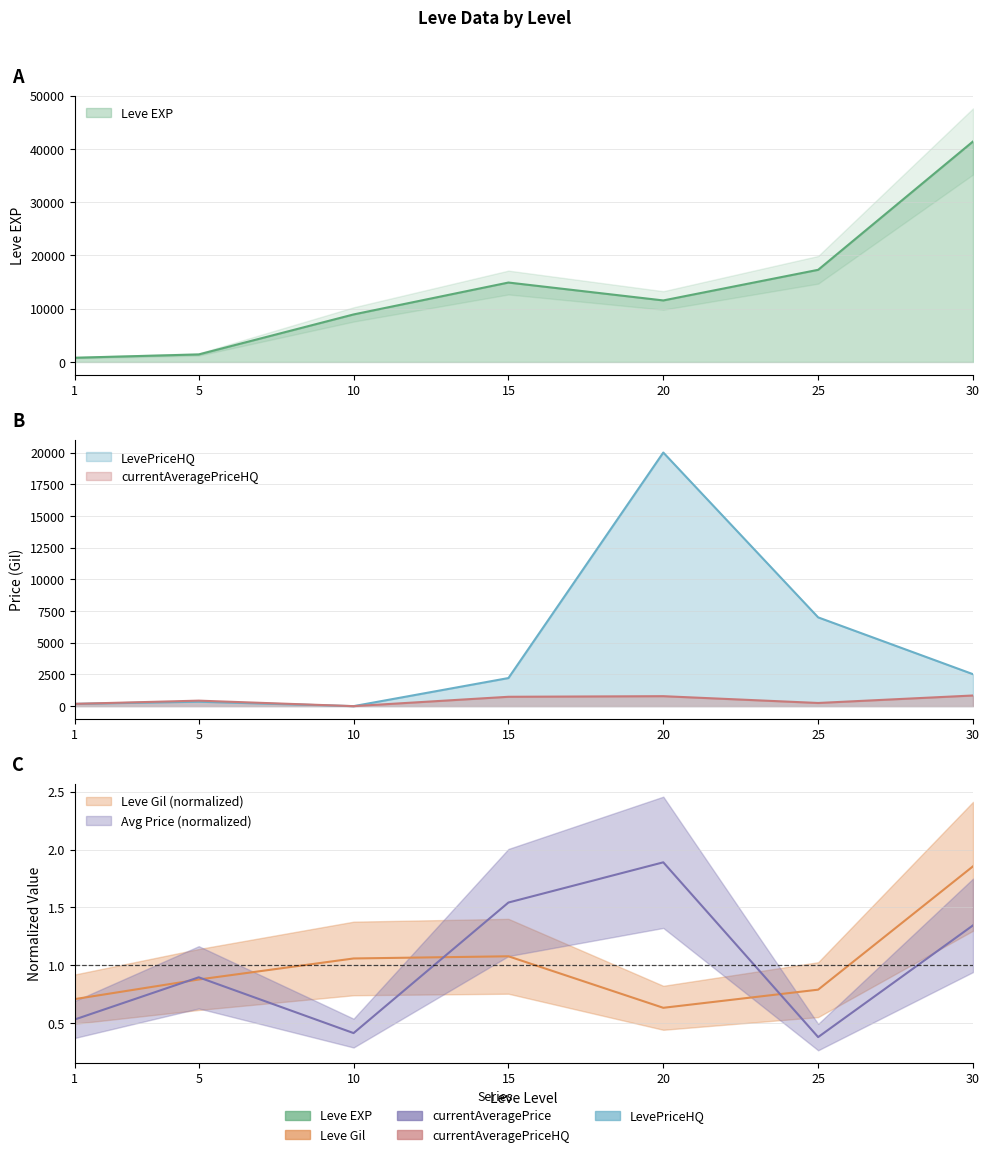

What is the sum of all LevePriceHQ values?

32263.3